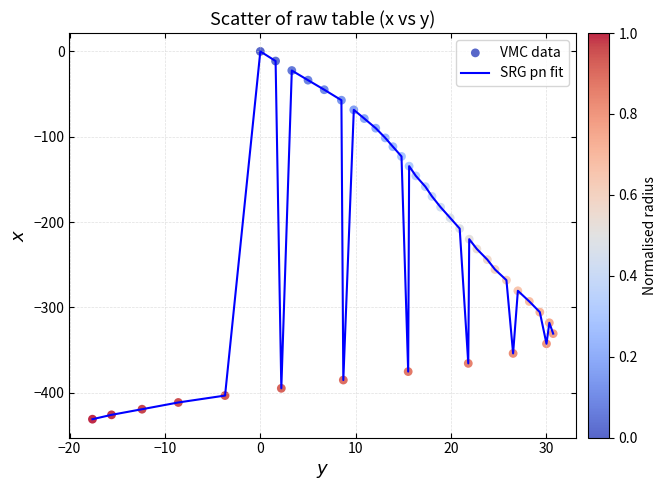

What is the difference between the maximum and minimum values?

431.1